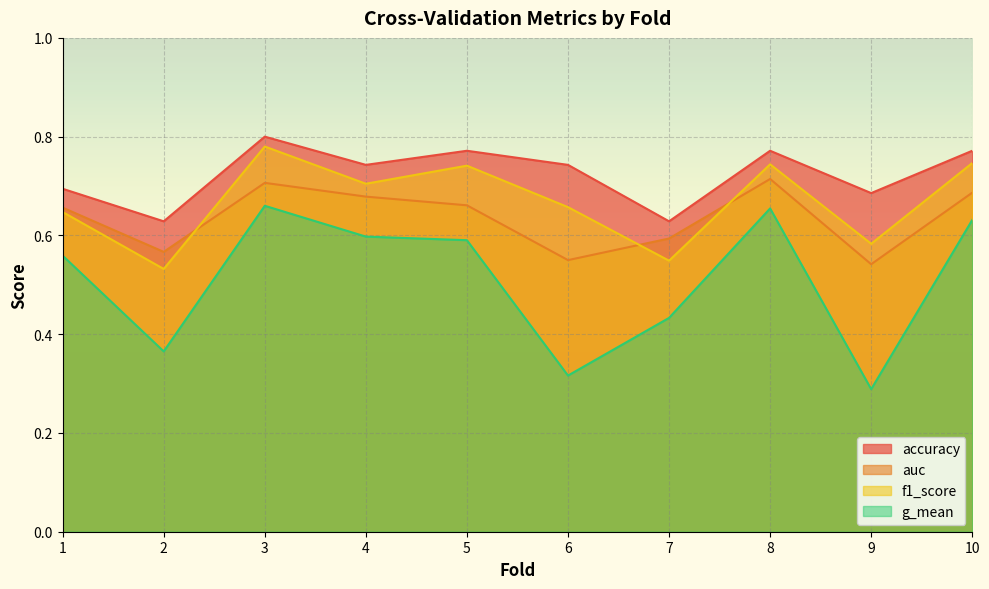

What is the average value of the auc series?

0.6